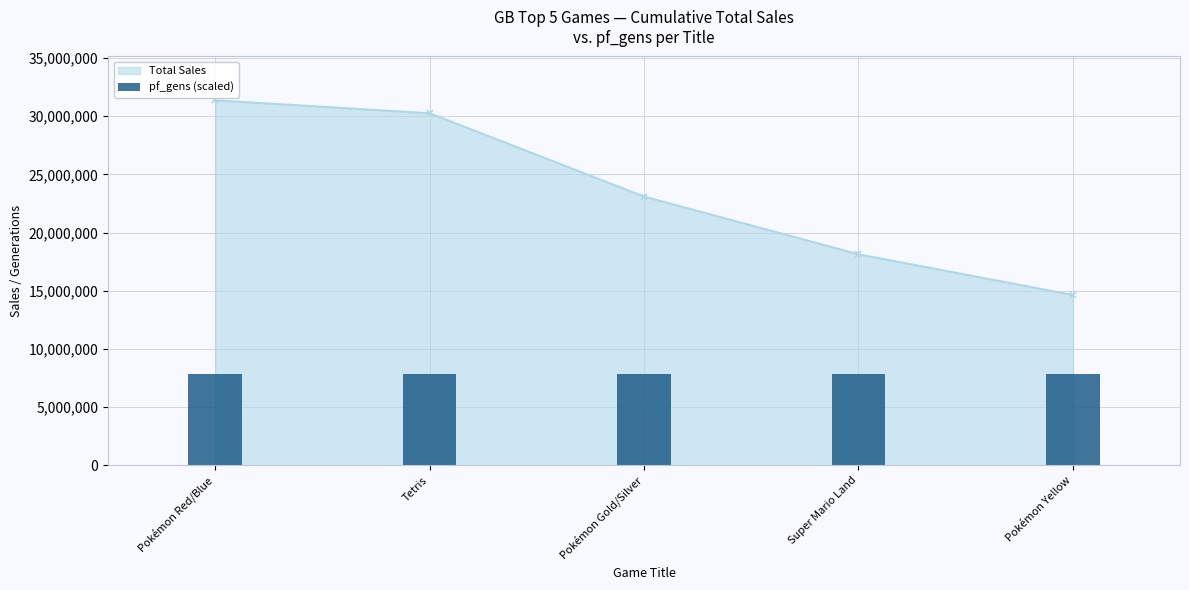

What is the maximum value shown in the chart?

31370000